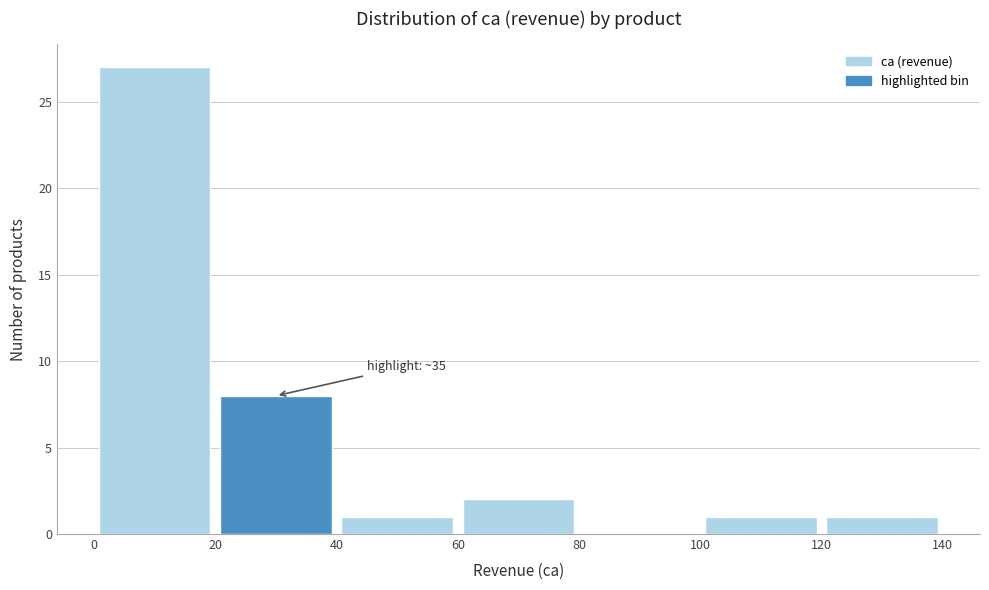

Which range on the x-axis has the tallest bar?

0 to 20